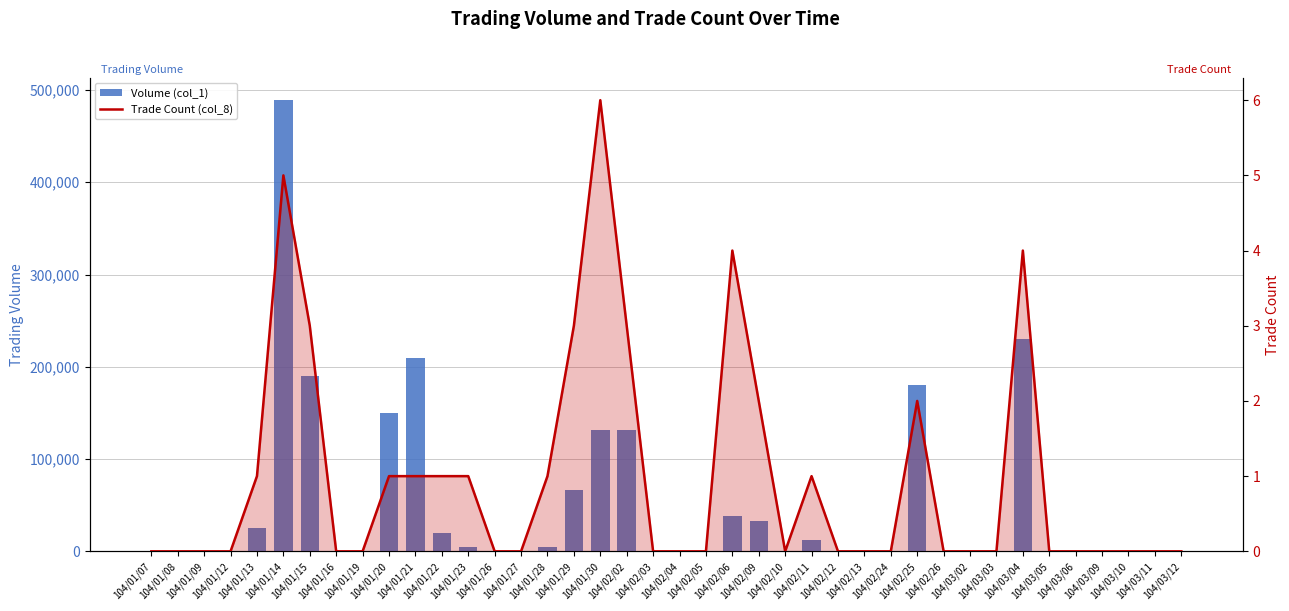

Is the value of Trade Count (col_8) at 104/01/16 greater than the value of Volume (col_1) at 104/01/28?

No